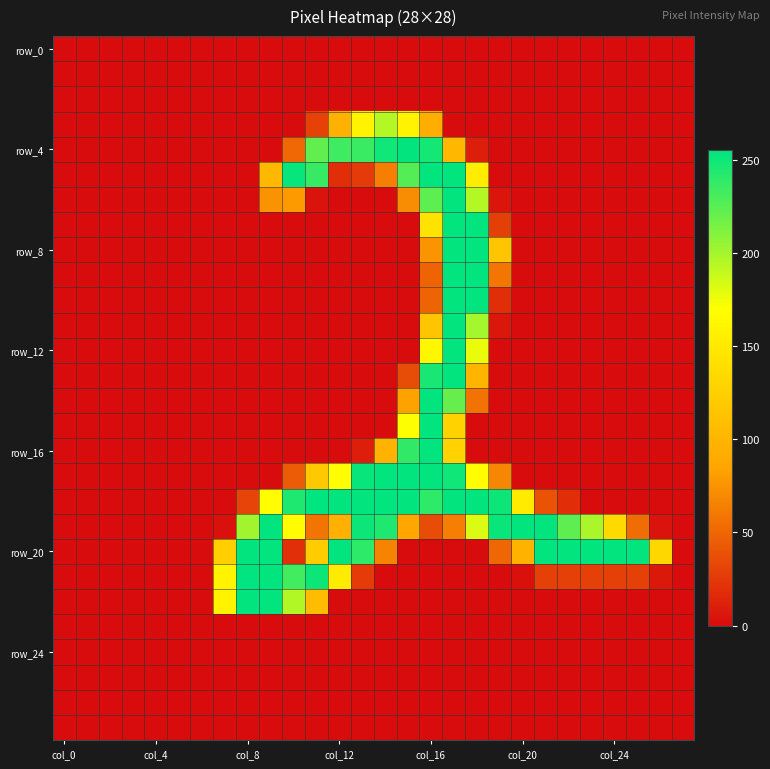

How many data points does each series have?

28